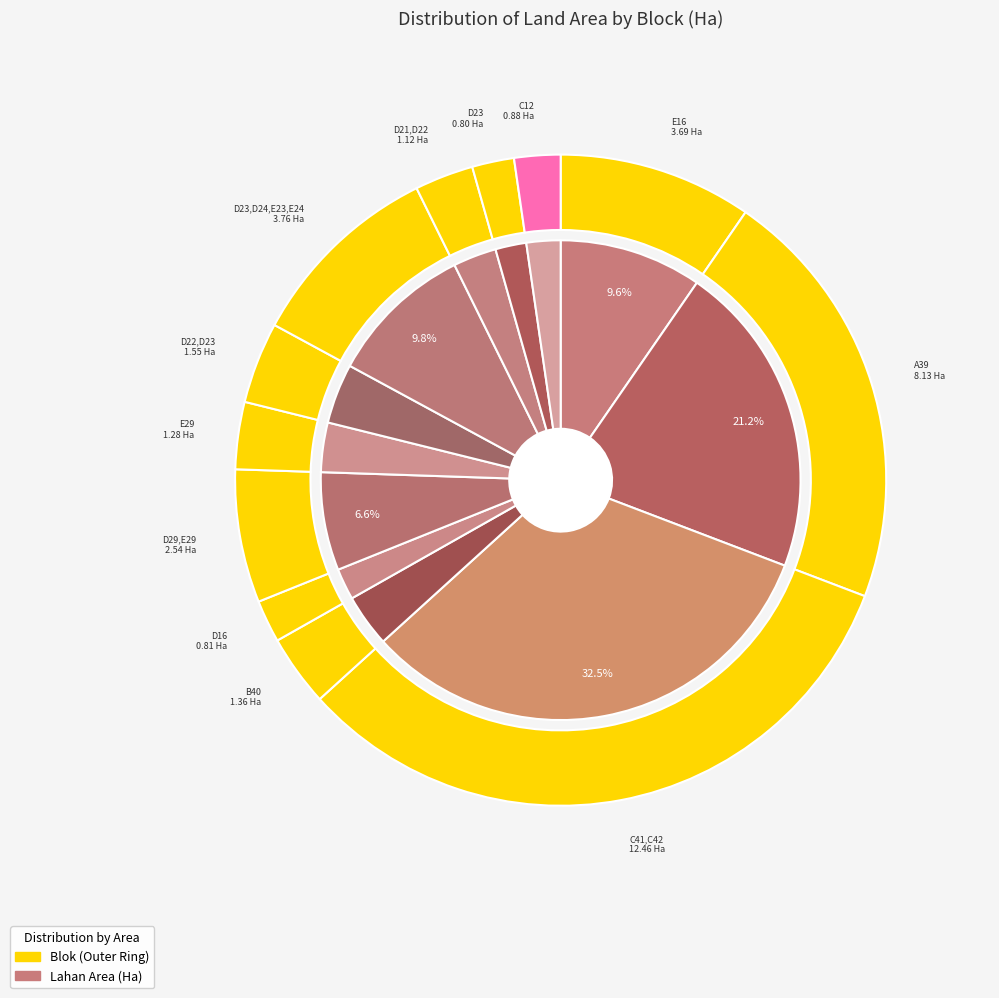

To the nearest percent, what is the difference between the D22,D23 and D23,D24,E23,E24 slice percentages?

6%